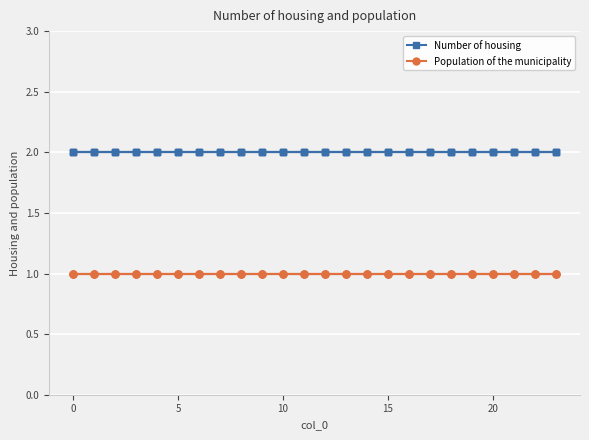

What is the sum of all Population of the municipality values?

24